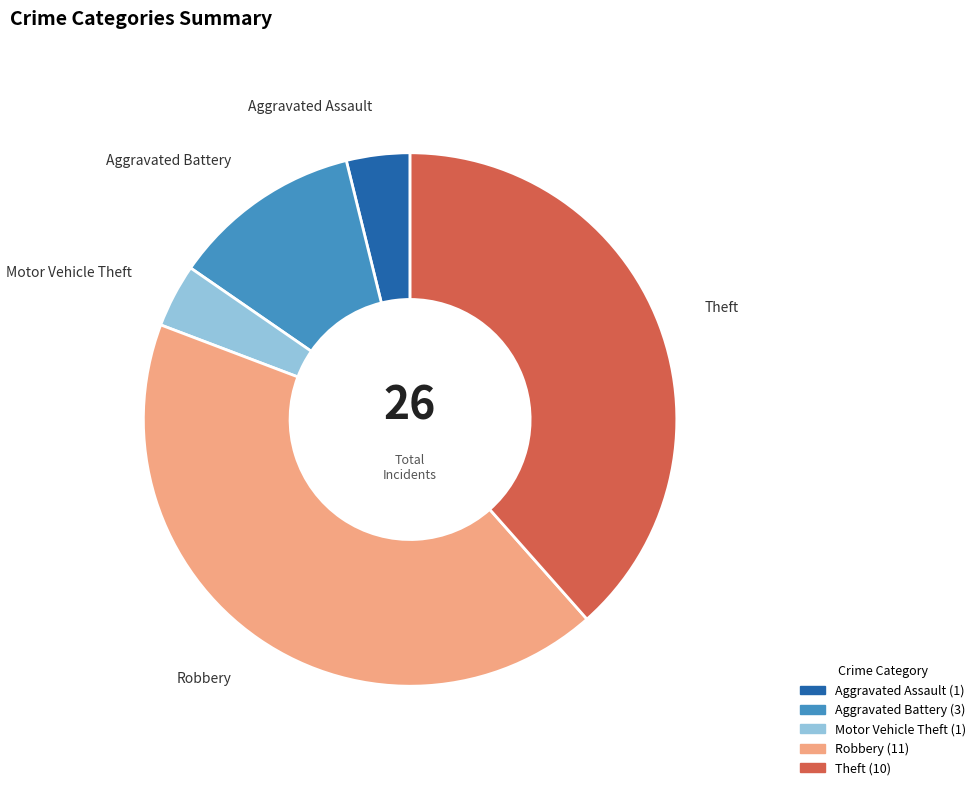

True or false: Robbery accounts for 27% of the total.

False